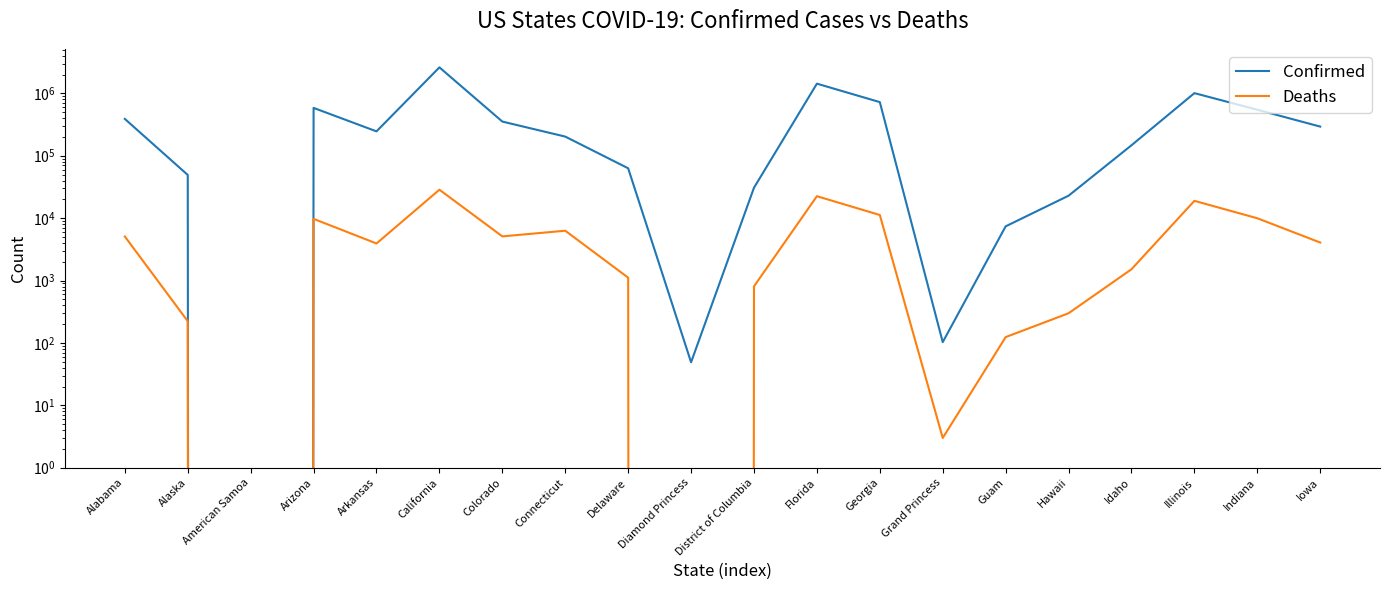

Between Diamond Princess and Florida, which is larger?

Florida